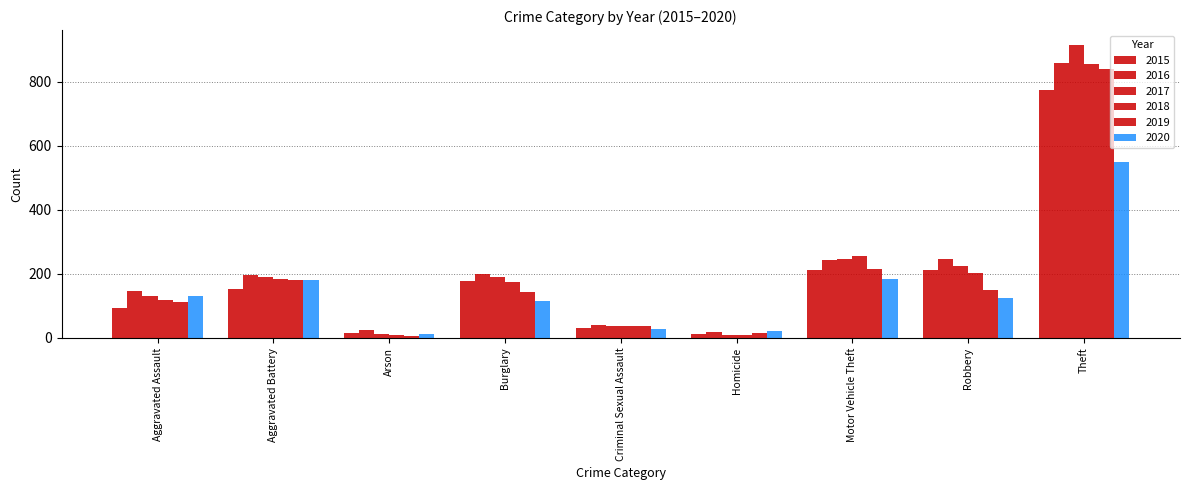

Rank the series at Homicide from highest to lowest value.

2020, 2016, 2019, 2015, 2017, 2018